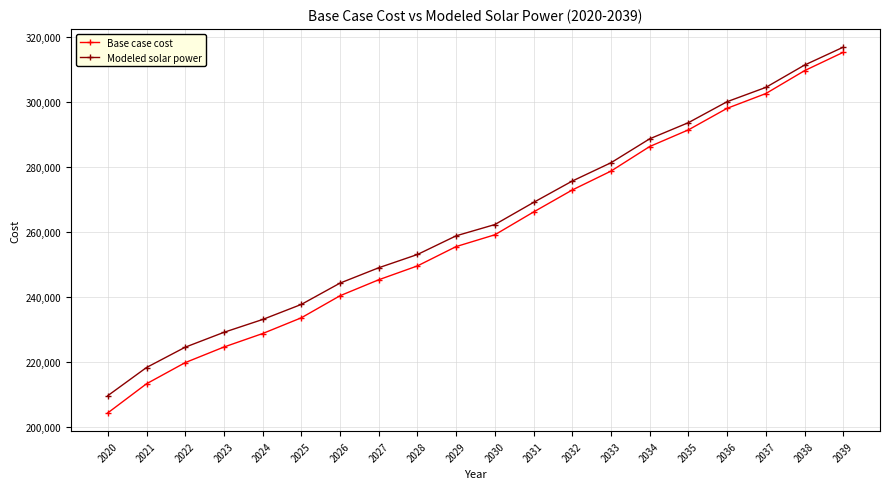

How many lines are shown in the chart?

2